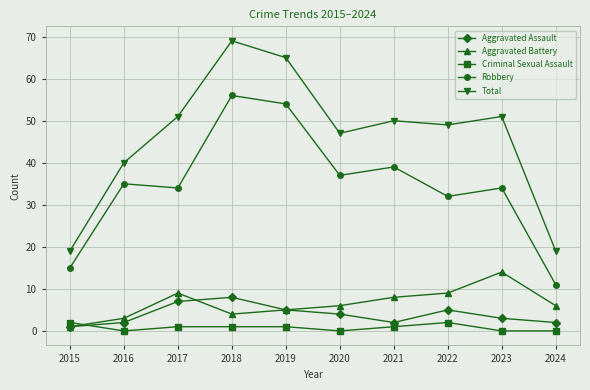

Which series has the largest total across all categories?

Total